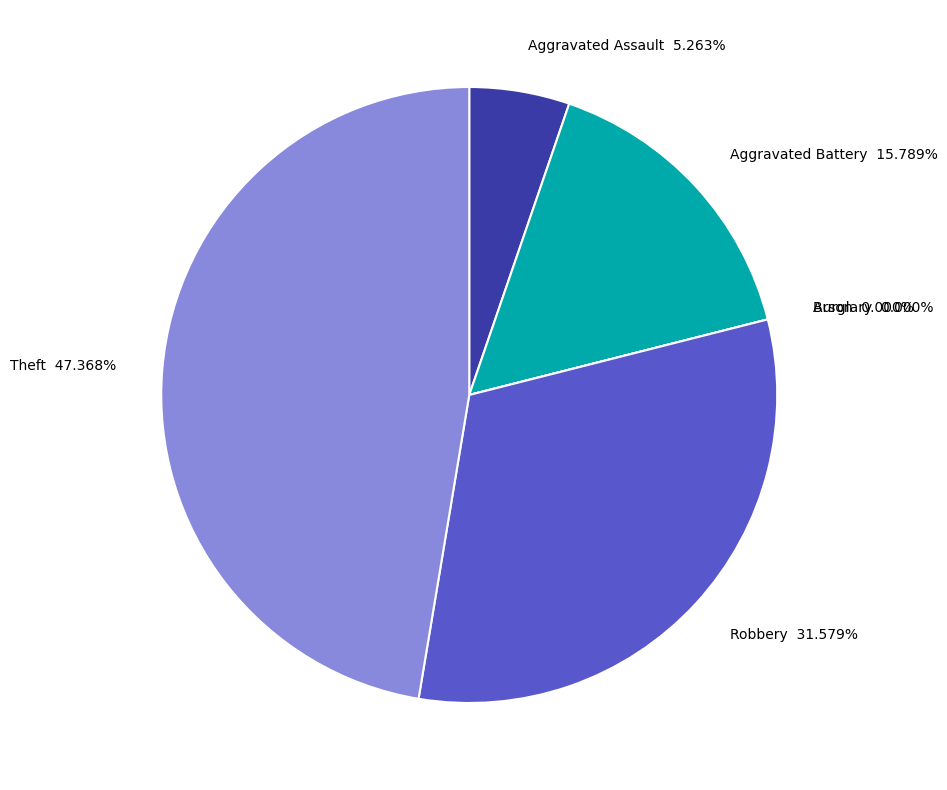

Does Arson represent more than half of the total?

No